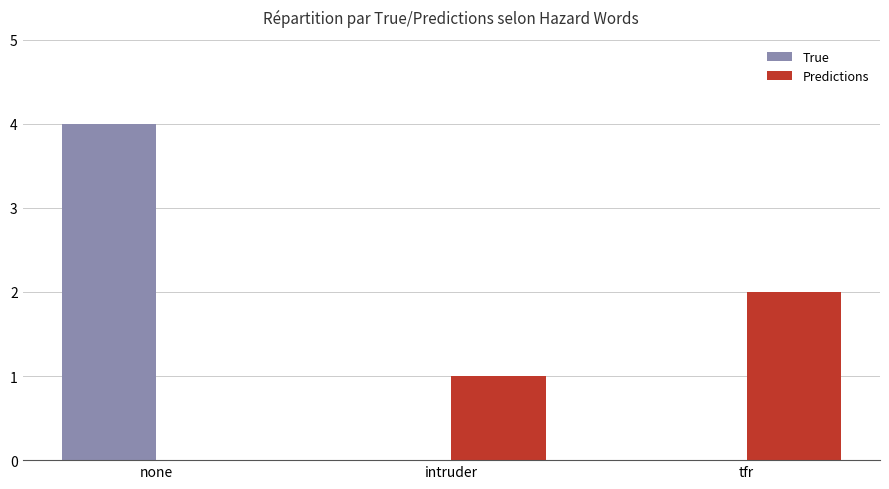

How many series are shown in this chart?

2